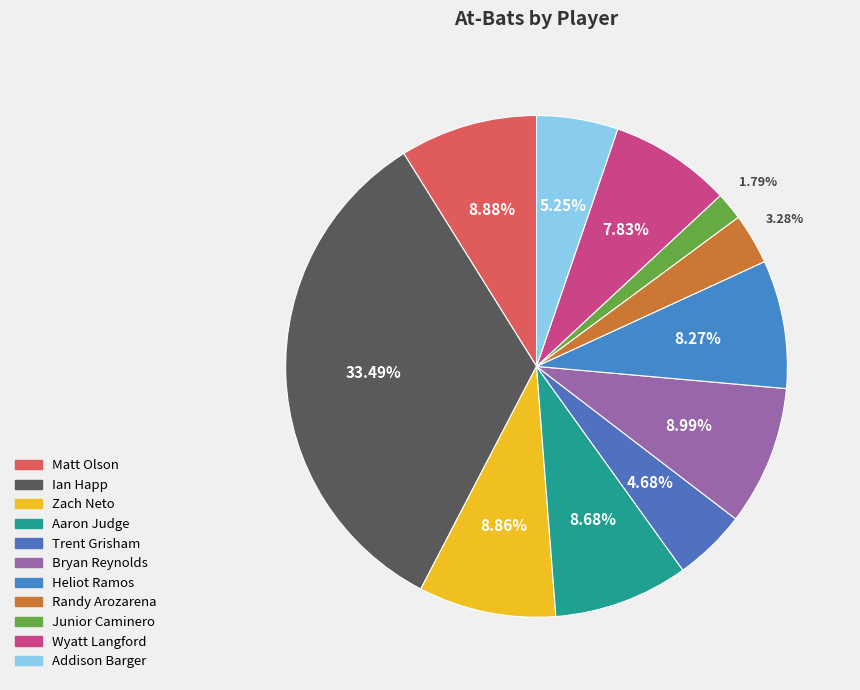

Count the number of slices in the pie.

11